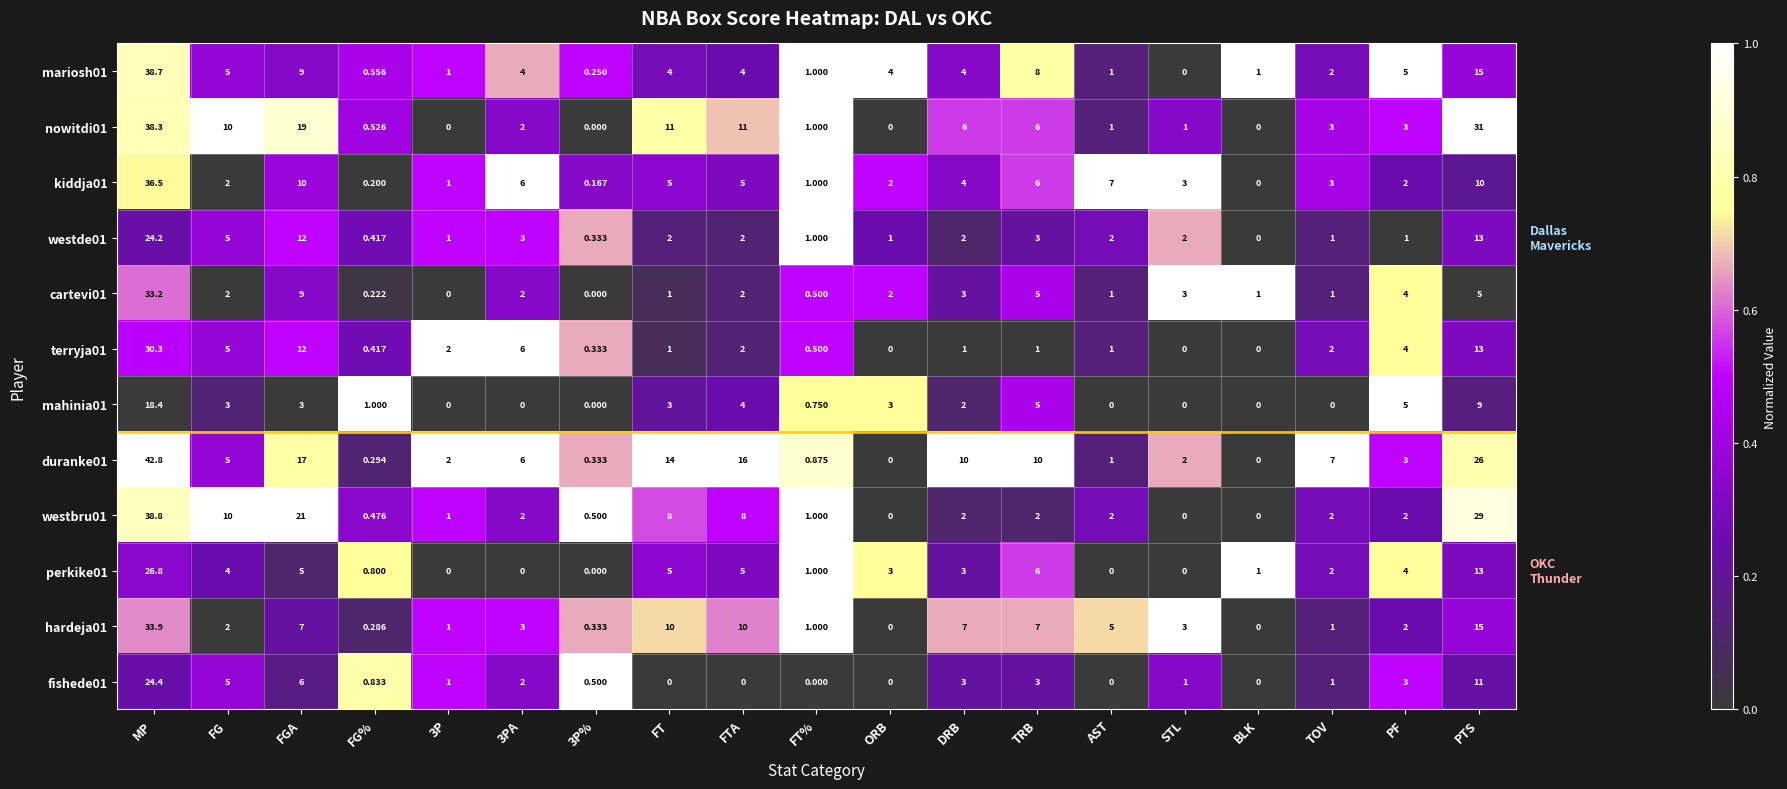

Which category has the lowest value in the westde01 series?

BLK